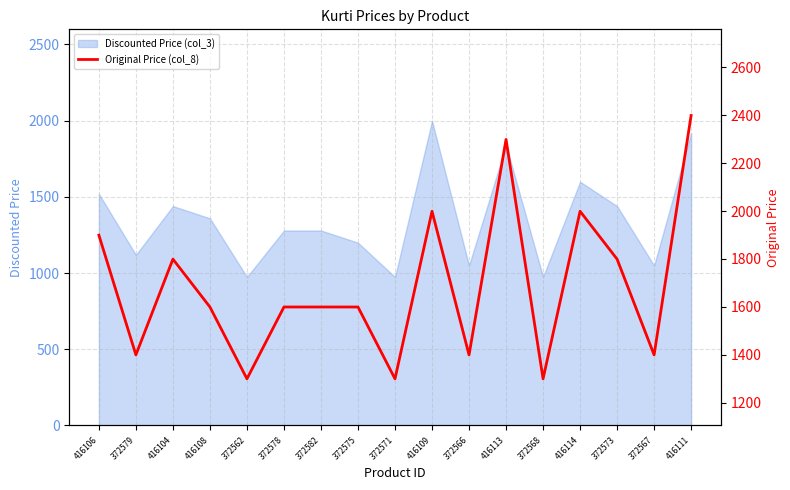

How many interior local valleys (lower than both neighbors) does the data have?

6